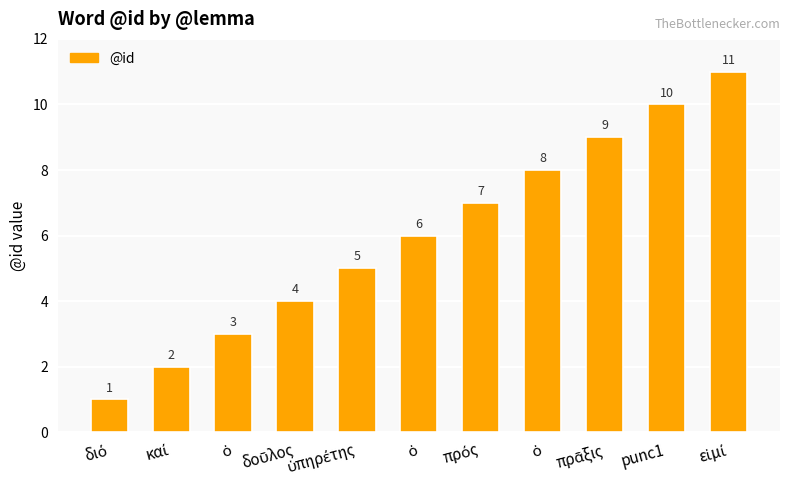

Does the chart contain any negative values?

No